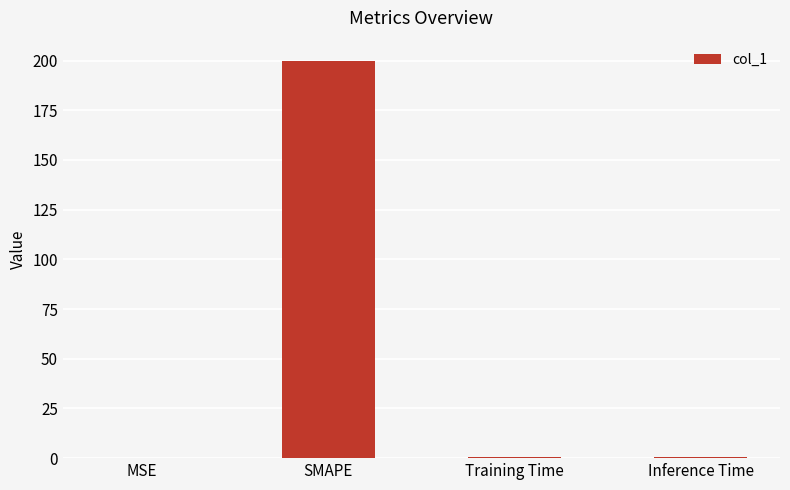

How many categories are shown in the chart?

4